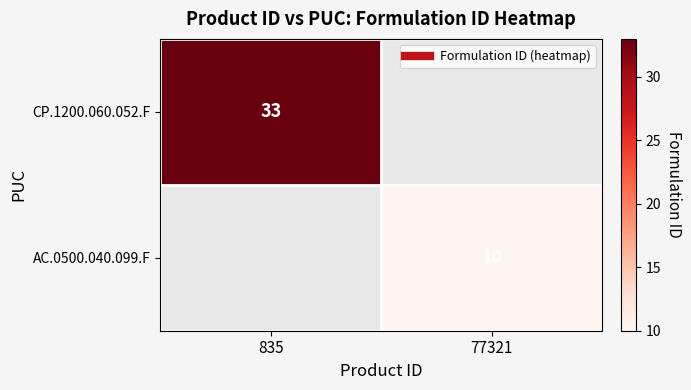

True or false: AC.0500.040.099.F has a value of -7 at 835.

False